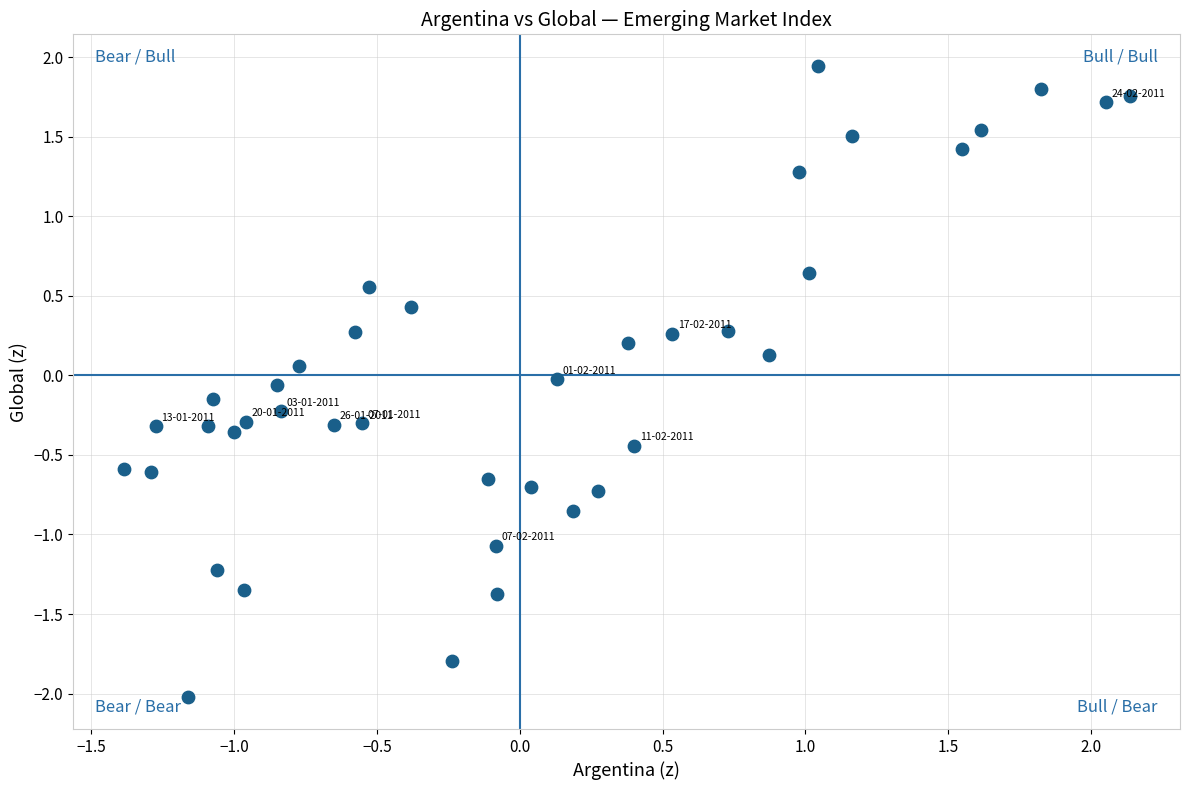

What is the range of X values (max minus min)?

3.5